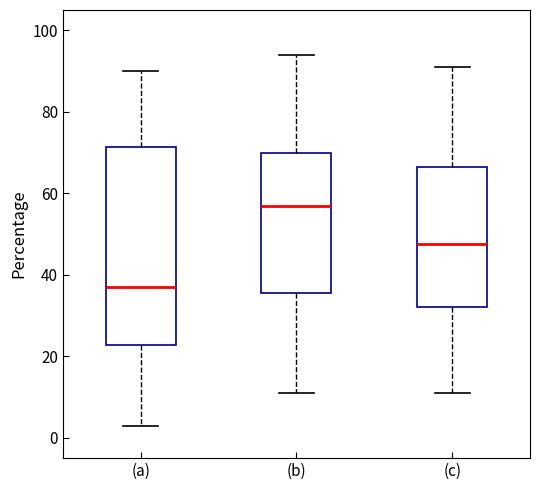

Which box's median line is the lowest?

(a)